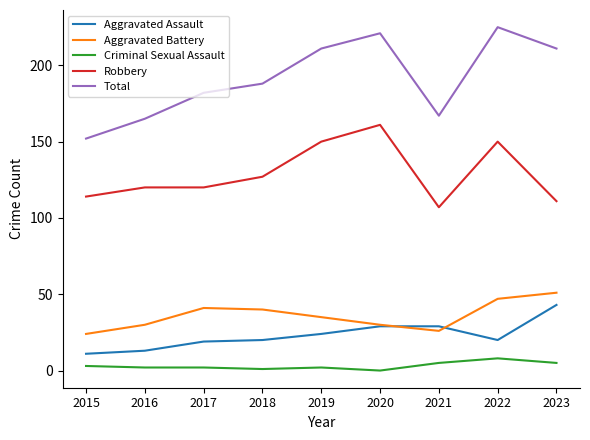

Which series has the widest spread of values?

Total